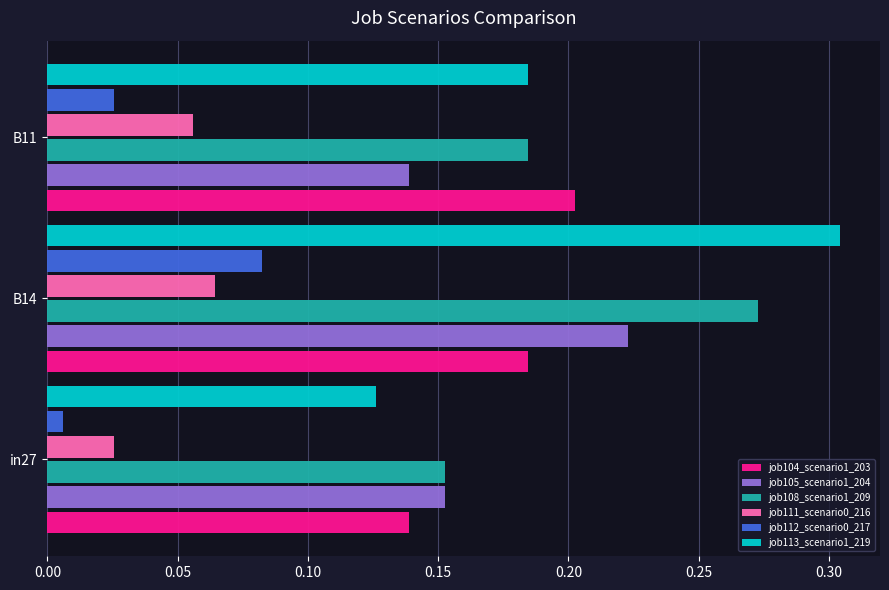

At how many categories does at least one series exceed 0?

3